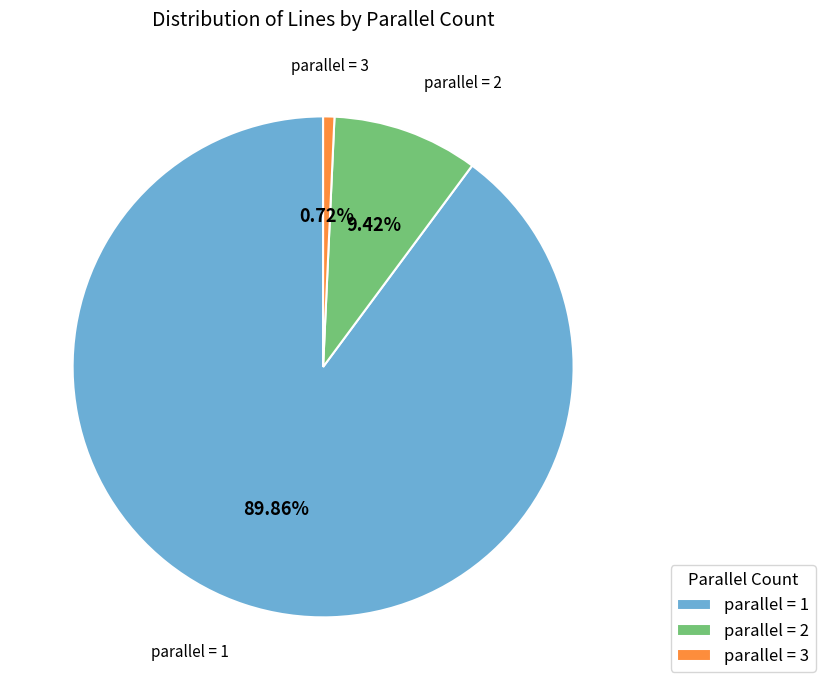

Rank the categories by value from lowest to highest.

parallel = 3, parallel = 2, parallel = 1